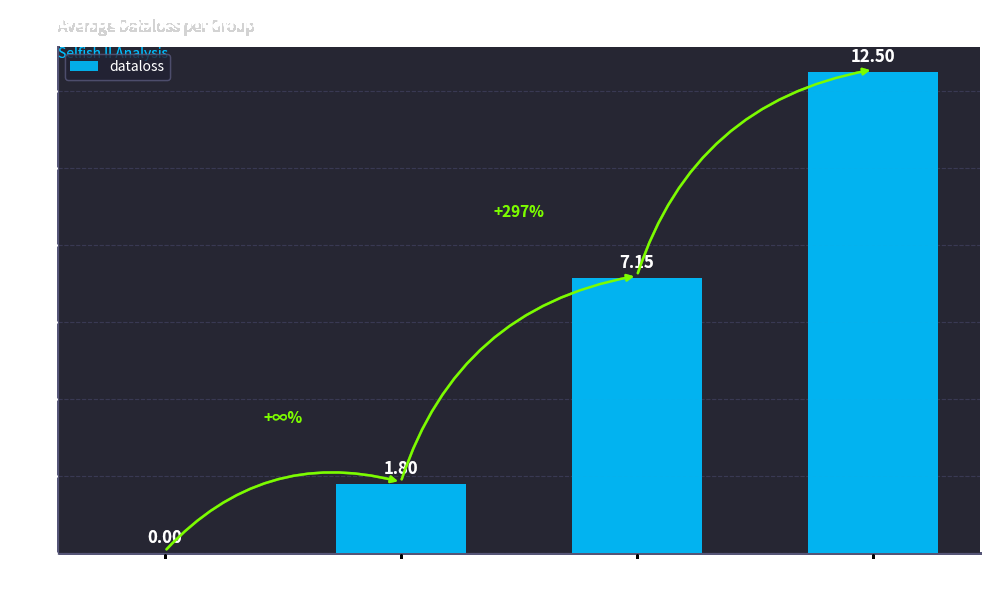

At which label does the data first exceed 7?

Group 2